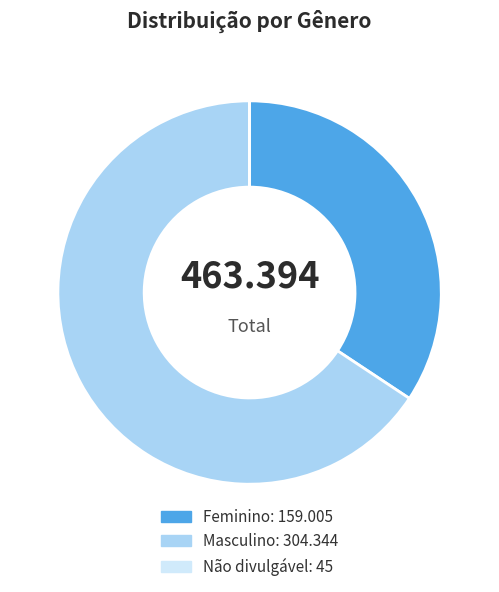

The Feminino slice represents 34% of the pie. True or false?

True